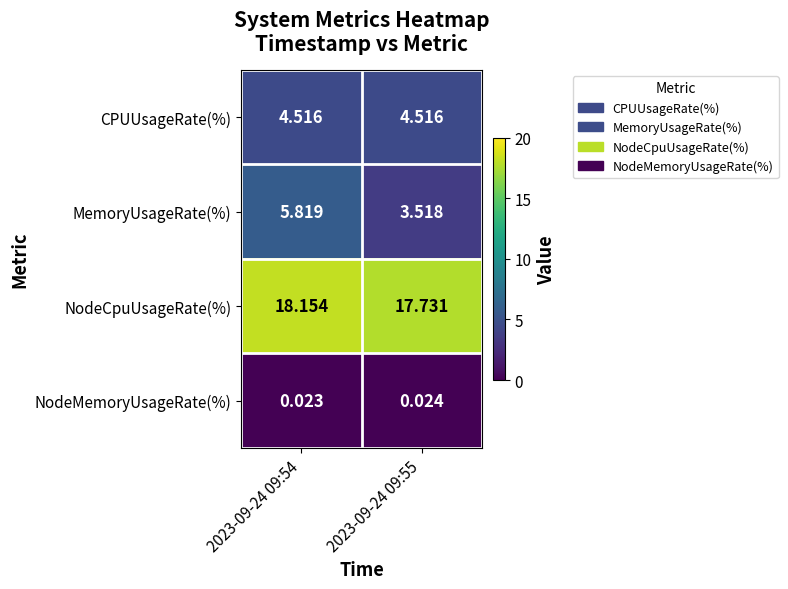

Which series has the widest spread of values?

MemoryUsageRate(%)